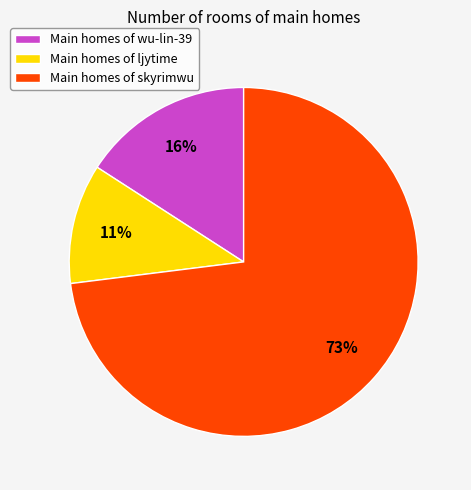

Is the sum of Main homes of skyrimwu and Main homes of ljytime greater than half?

Yes